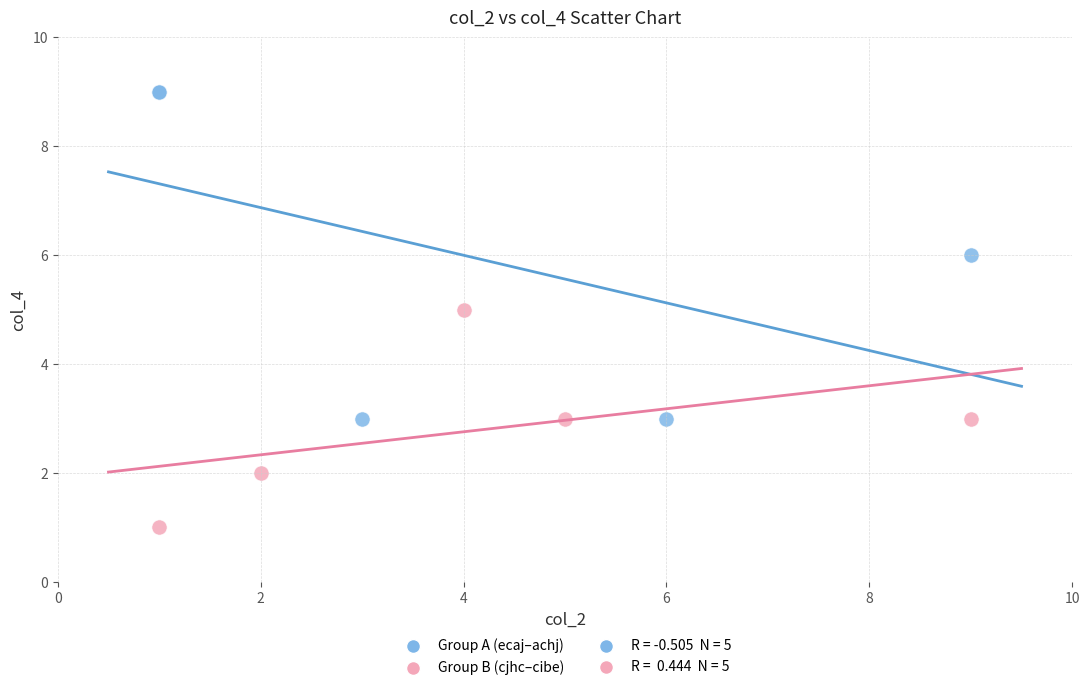

Which series has the widest spread of Y values?

Group A (ecaj–achj)